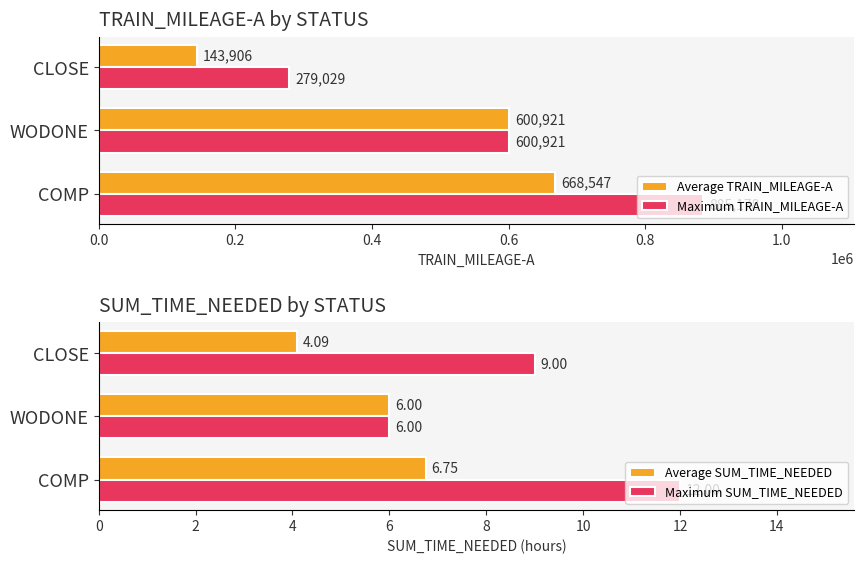

What is the value of the Average TRAIN_MILEAGE-A bar at the 2nd from the left?

600921.0